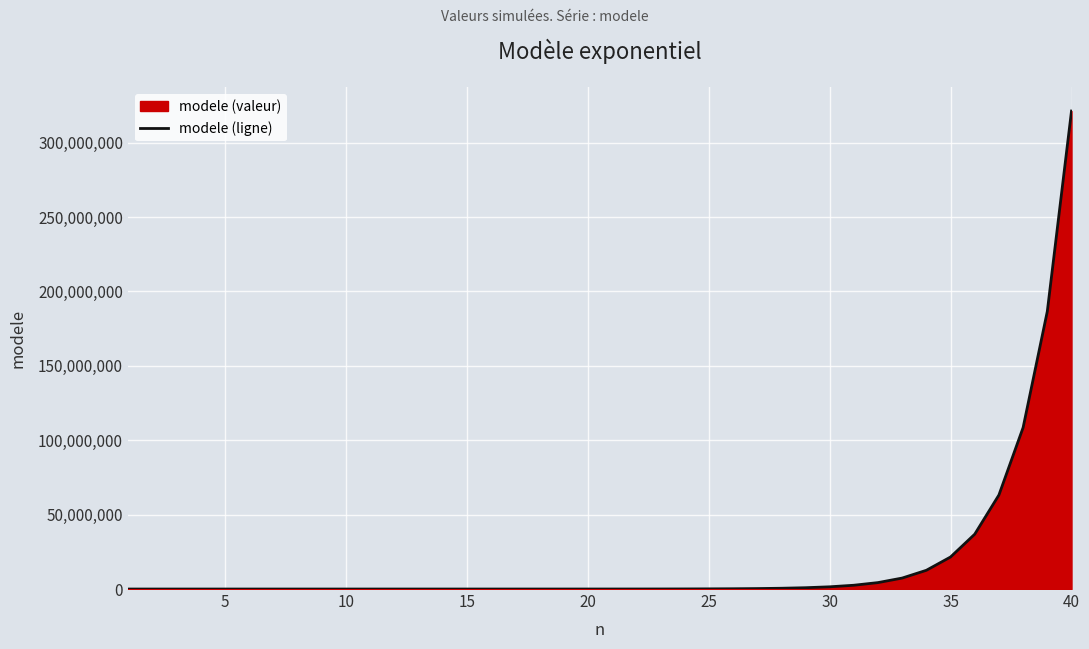

How many lines are shown in the chart?

1